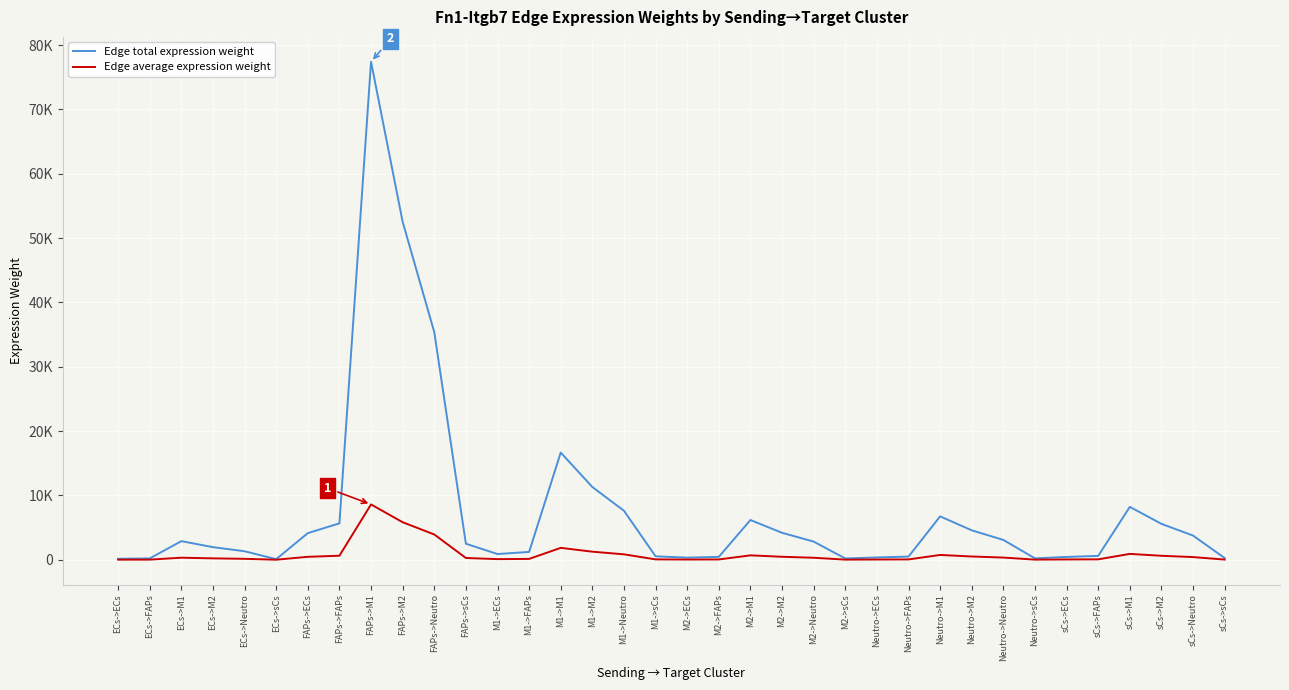

True or false: Edge total expression weight and Edge average expression weight intersect in this chart.

False